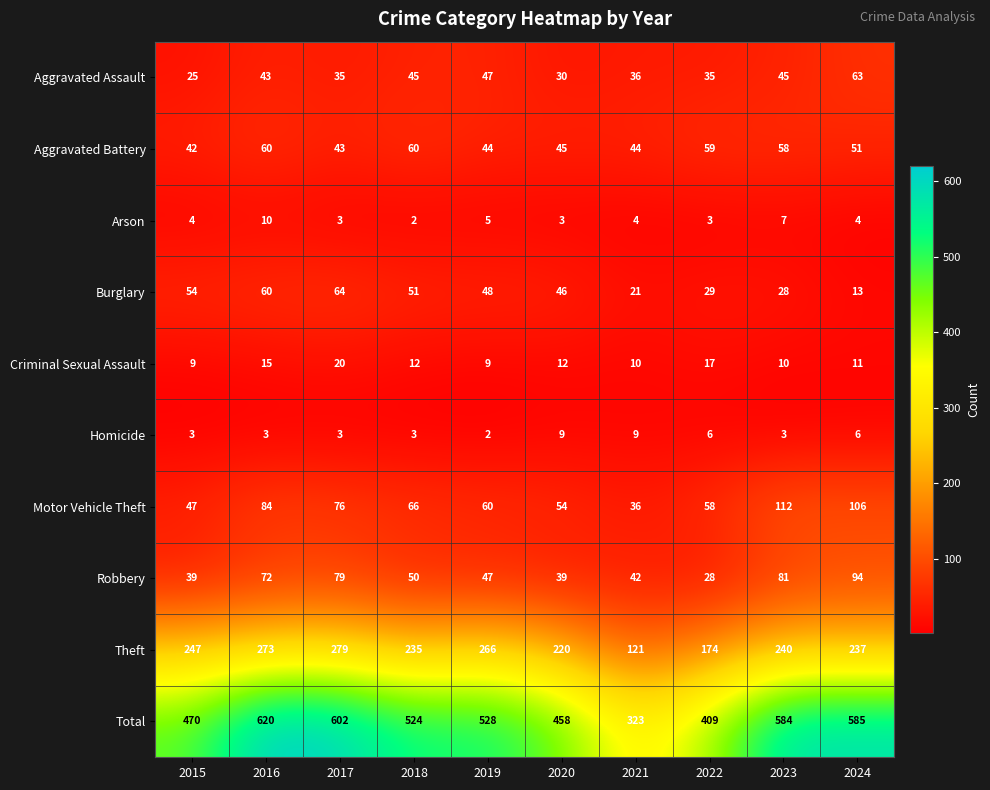

What is the spread (max minus min) of values at 2024?

581